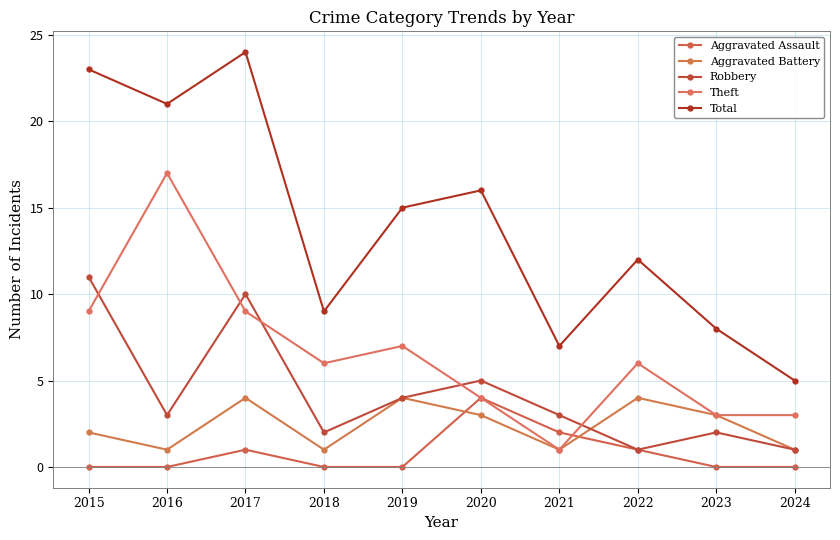

How many lines are shown in the chart?

5